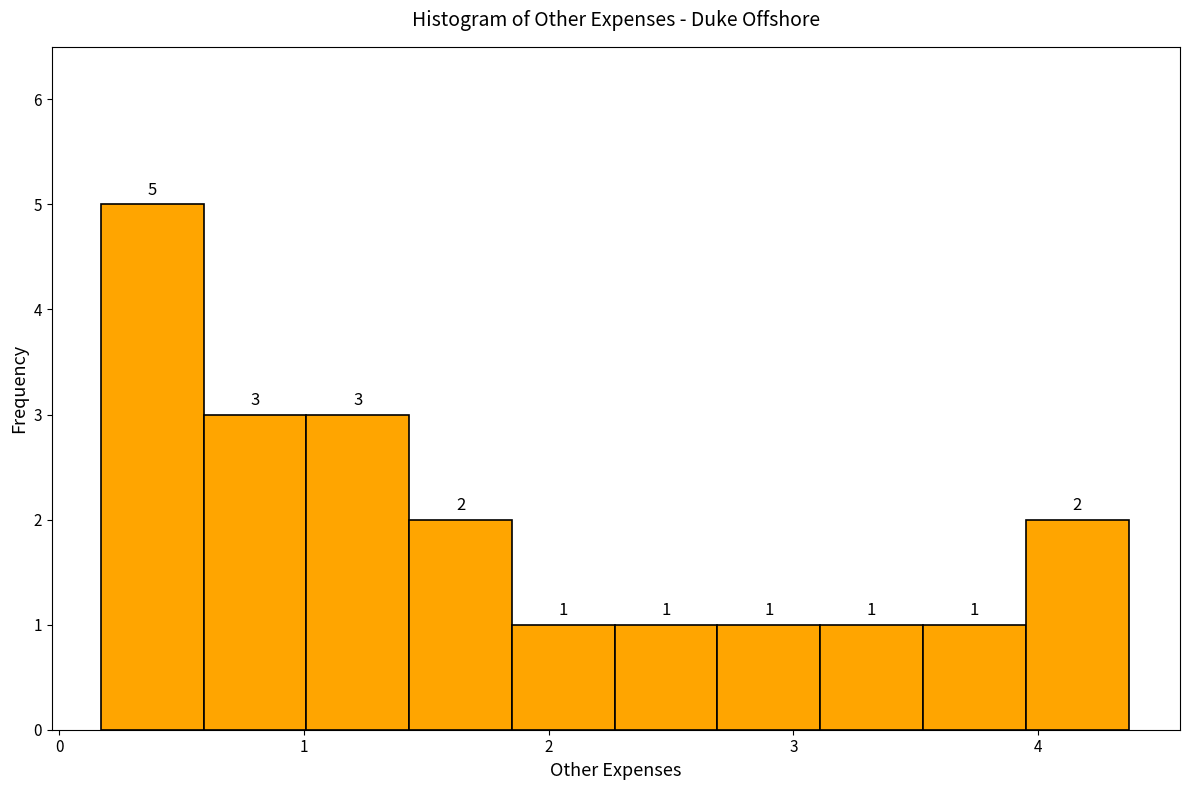

What is the height of the bar covering 3.11 to 3.53 on the x-axis? The bar edges are not printed on the chart, so give them approximately, as read against the axis.

1